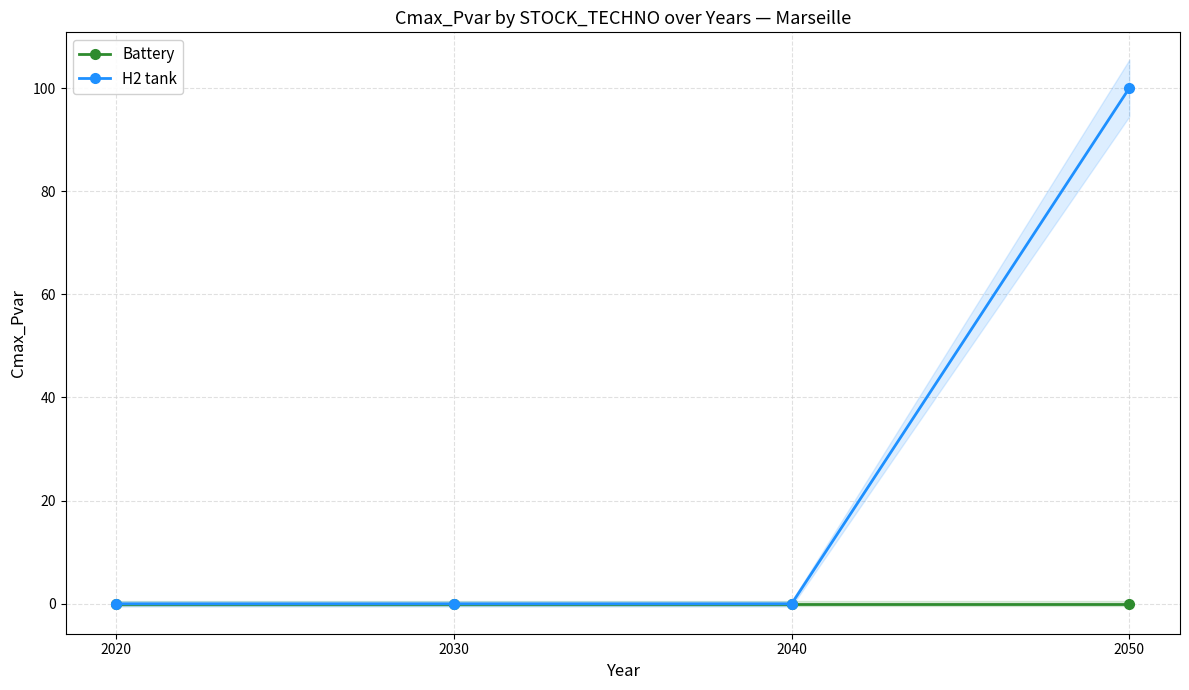

Reading left to right, extract all data points from this chart.

Battery: 0.0	0.0	0.0	0.0
H2 tank: 0.0	0.0	0.0	100.0